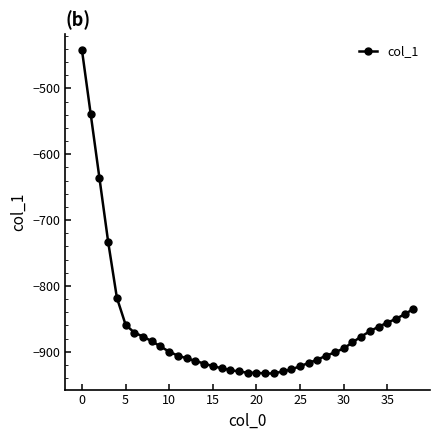

What is the minimum value shown in the chart?

-933